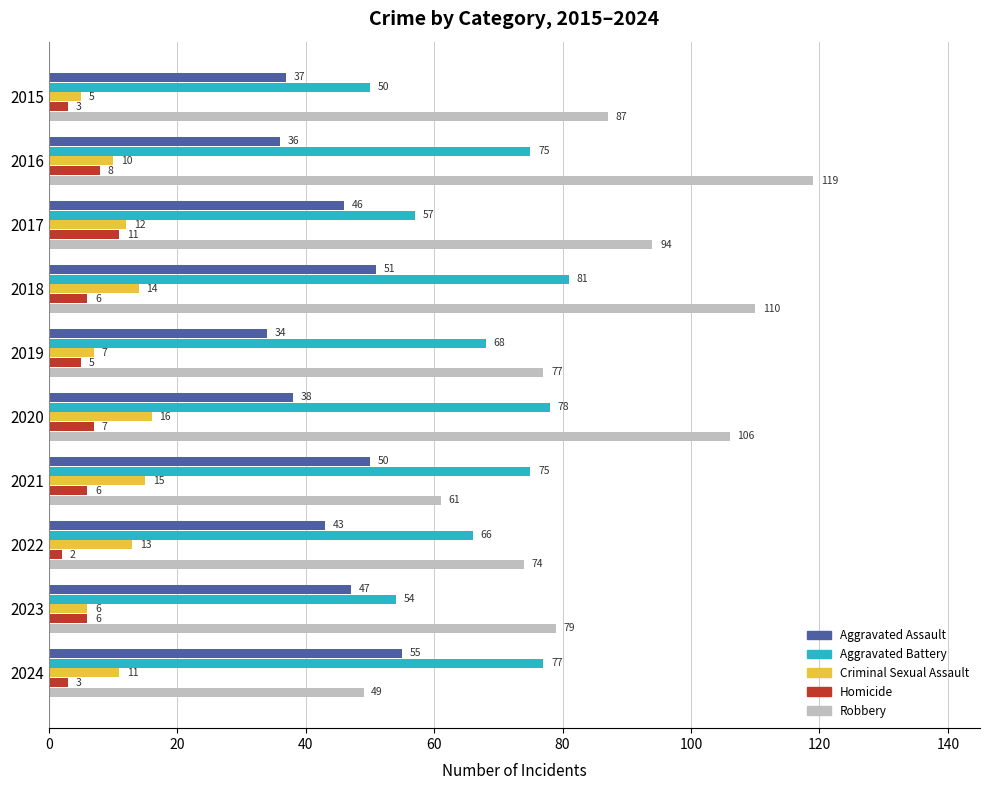

Which category has the highest value in the Homicide series?

2017